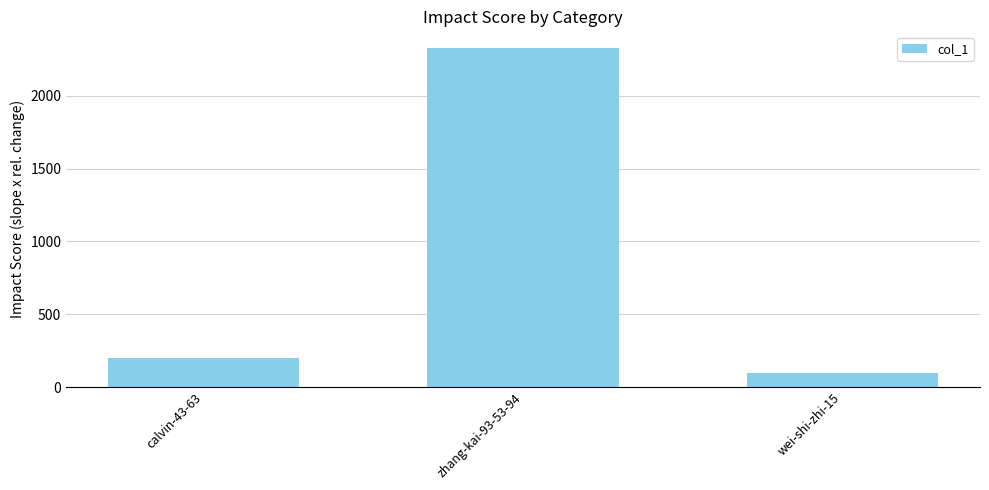

Count the number of data series in this chart.

1